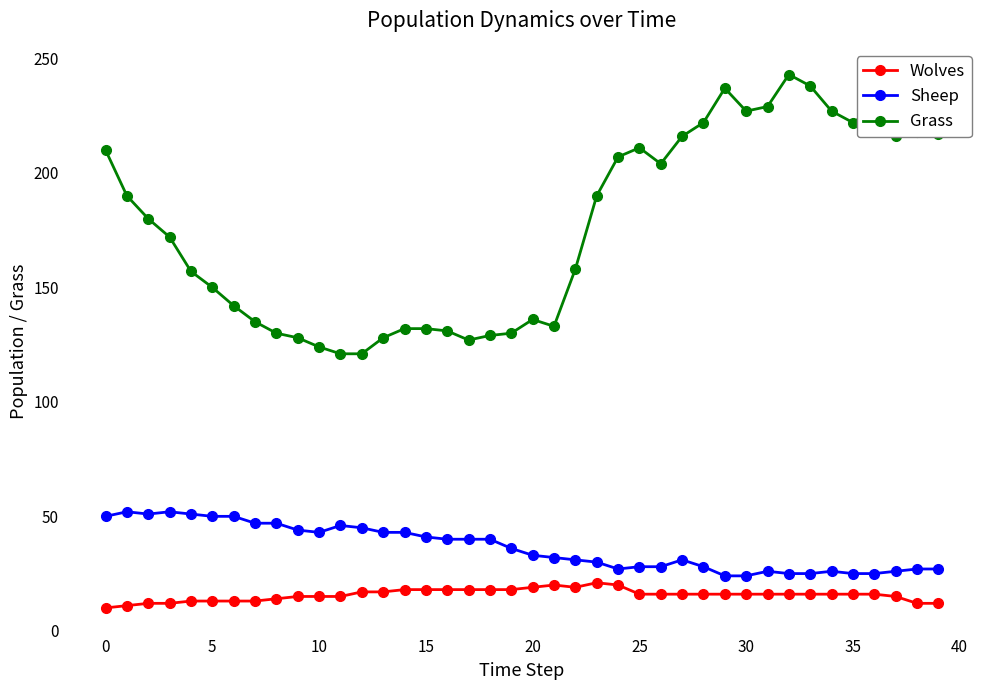

What is the sum of all Grass values?

7048